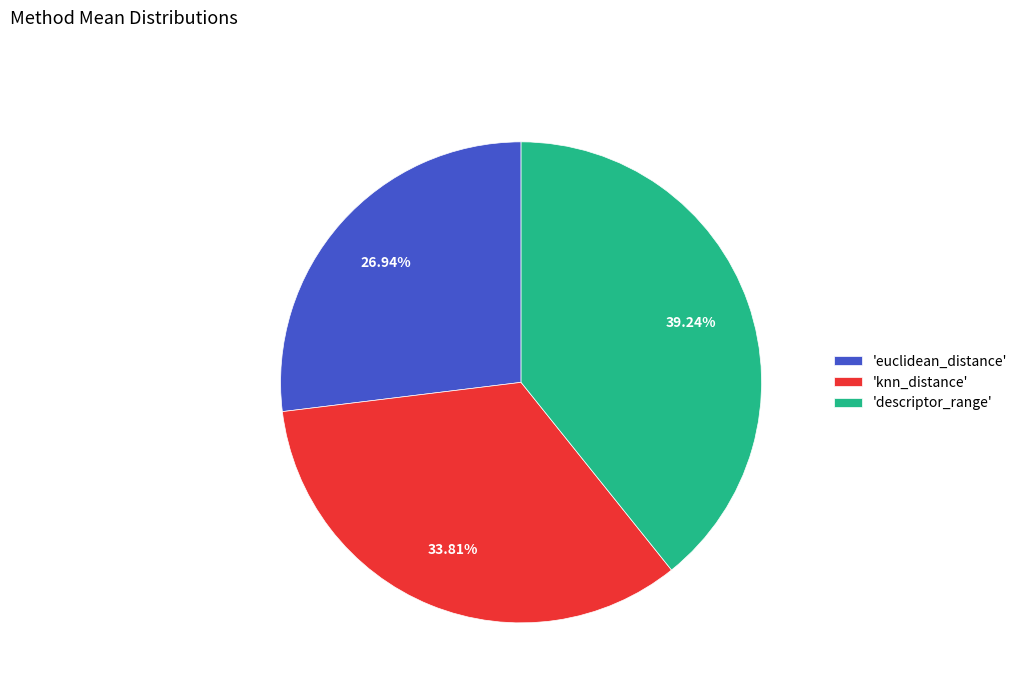

Approximately how many times larger is the value at 'descriptor_range' compared to 'euclidean_distance'?

1.5